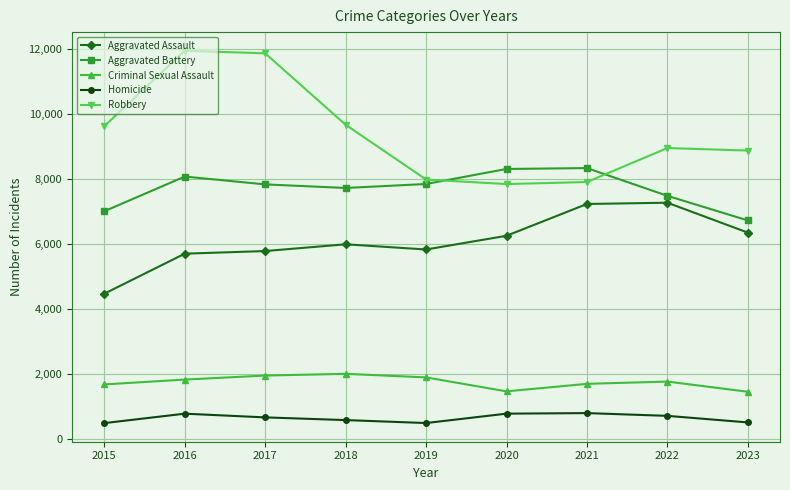

What is the average value of the Aggravated Assault series?

6108